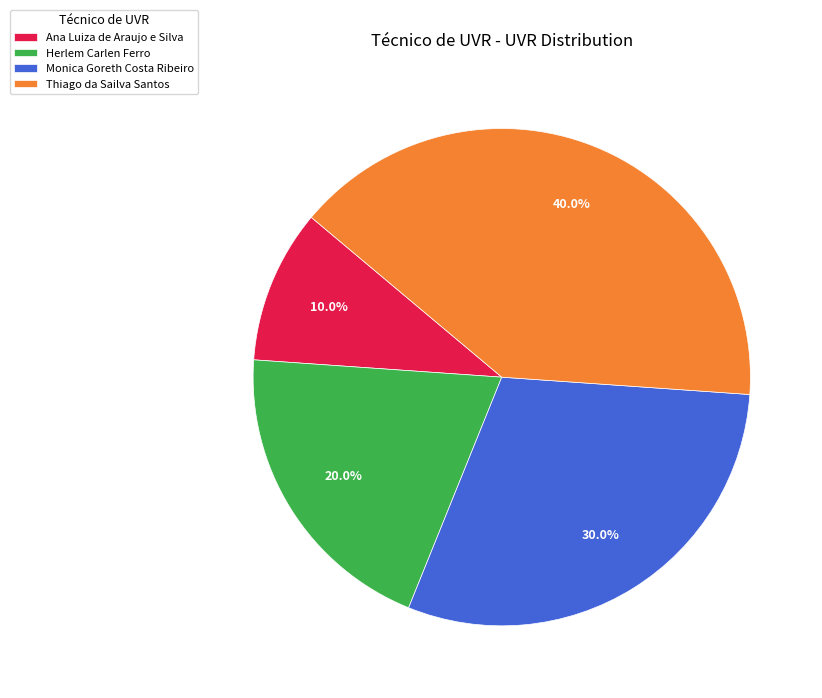

Is it true that Monica Goreth Costa Ribeiro is 30% of the pie?

True